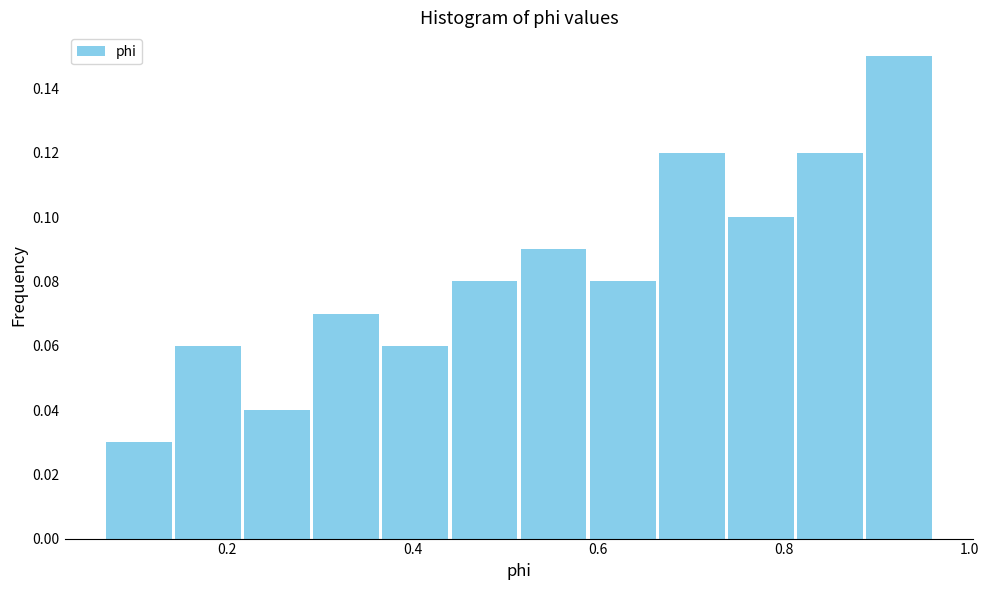

Around what value on the x-axis is the tallest bar? Give the approximate position of its centre, as read against the axis.

0.92